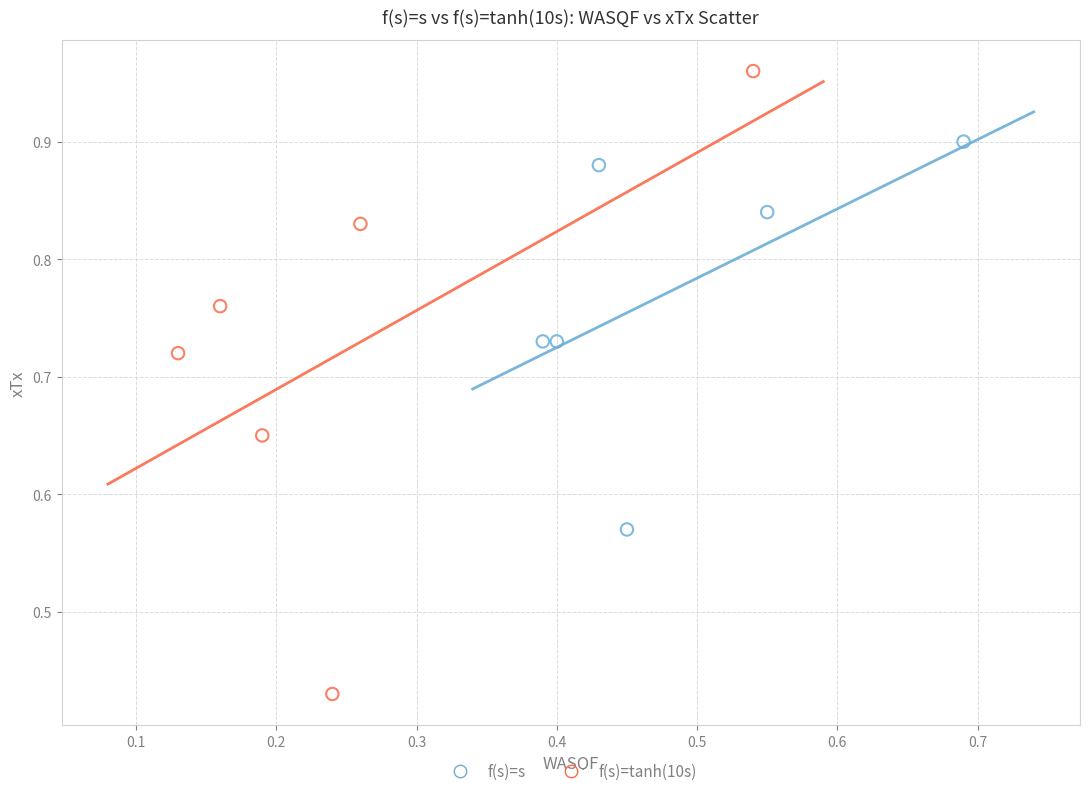

What are all the series names shown in the legend?

f(s)=s, f(s)=tanh(10s)